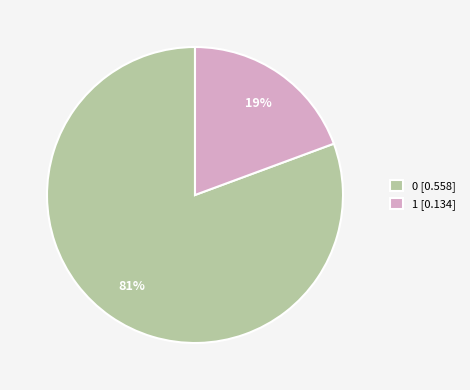

Which slice is the smallest?

1